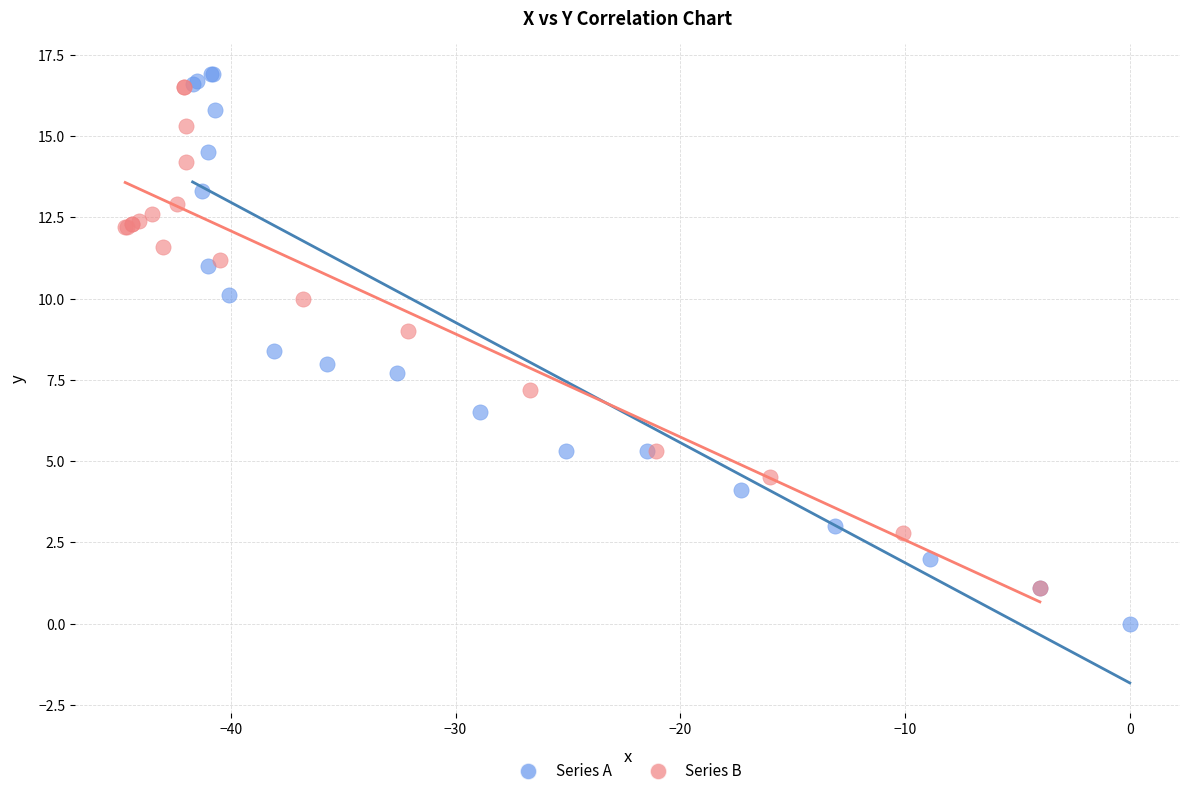

Which series reaches the minimum Y coordinate?

Series A